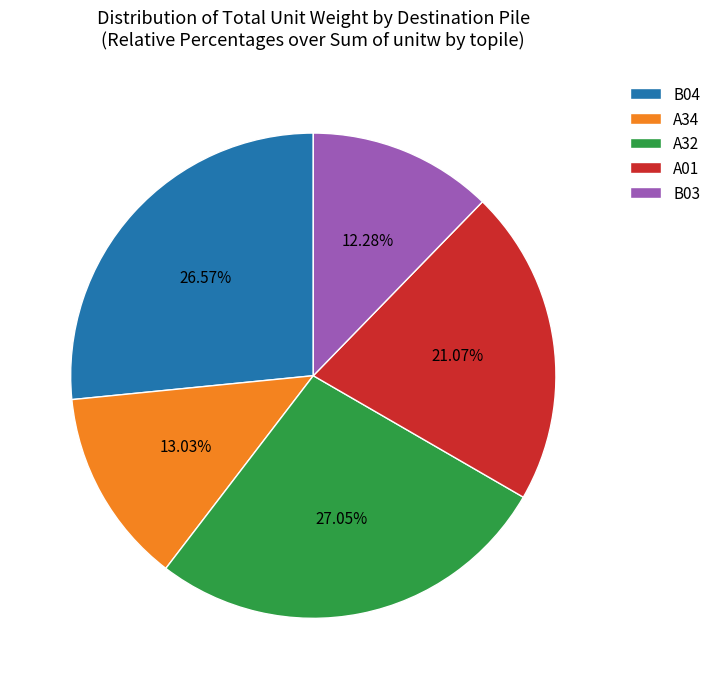

Approximately how many times larger is the value at A32 compared to B04?

1.0